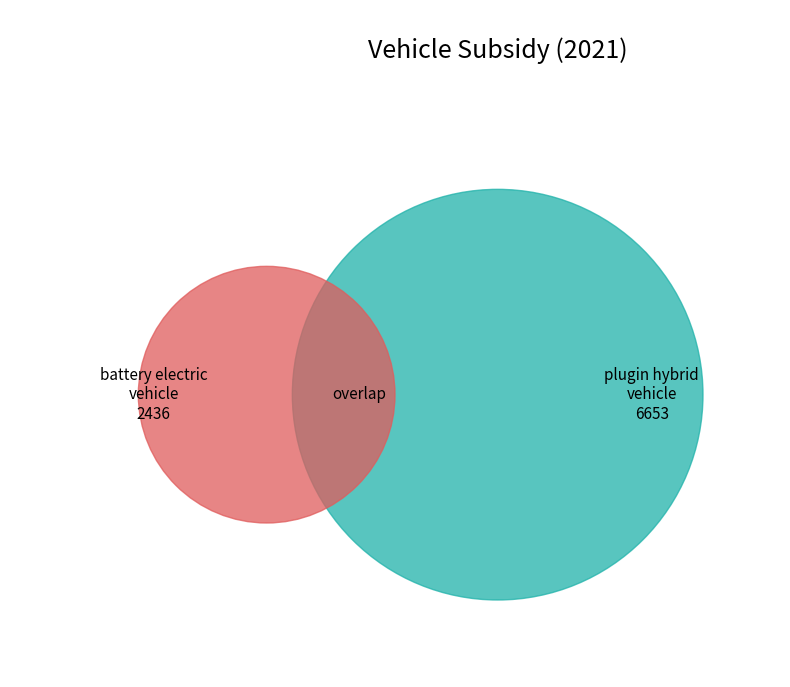

True or false: hydrogen vehicle accounts for 0% of the total.

True